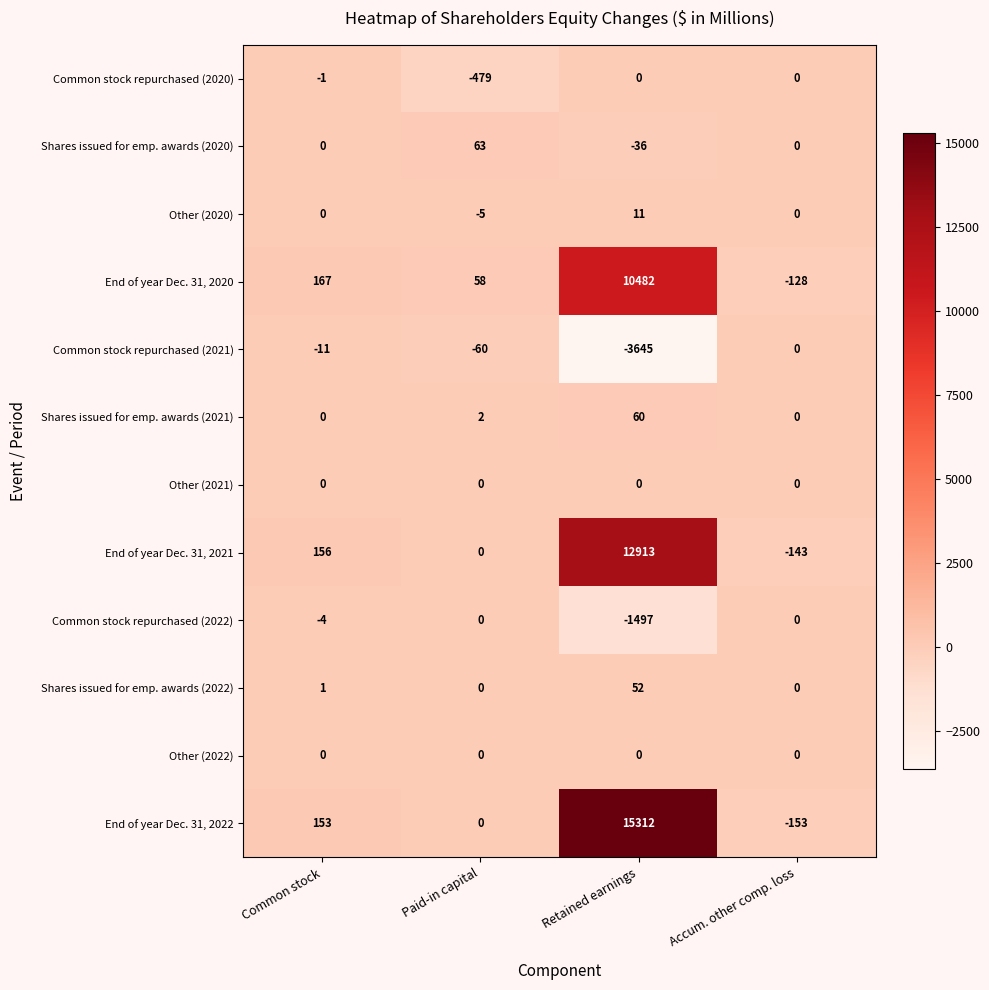

Which series changed the most between Retained earnings and Accum. other comp. loss?

End of year Dec. 31, 2022